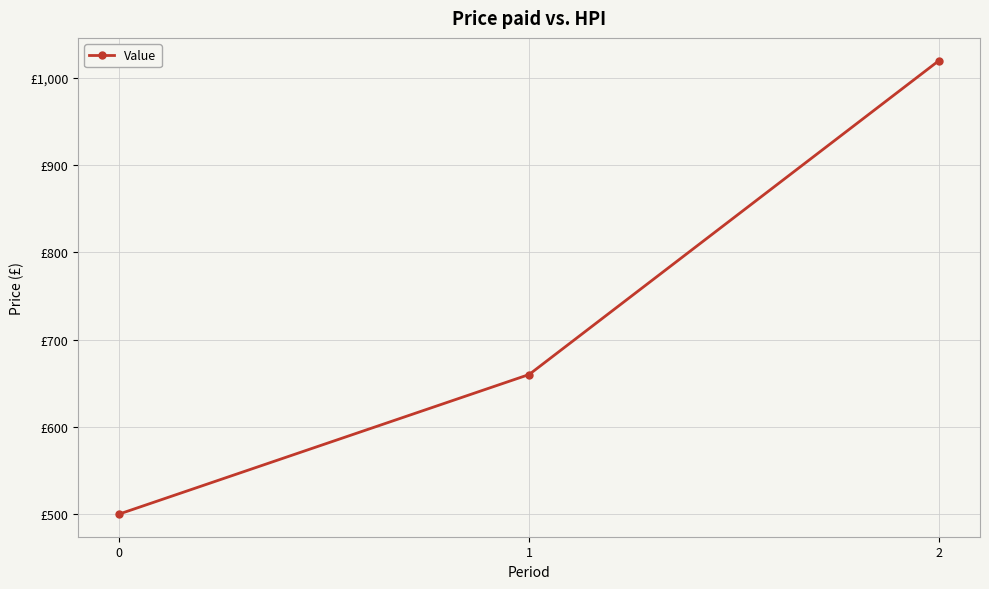

Read the value at 0.

500